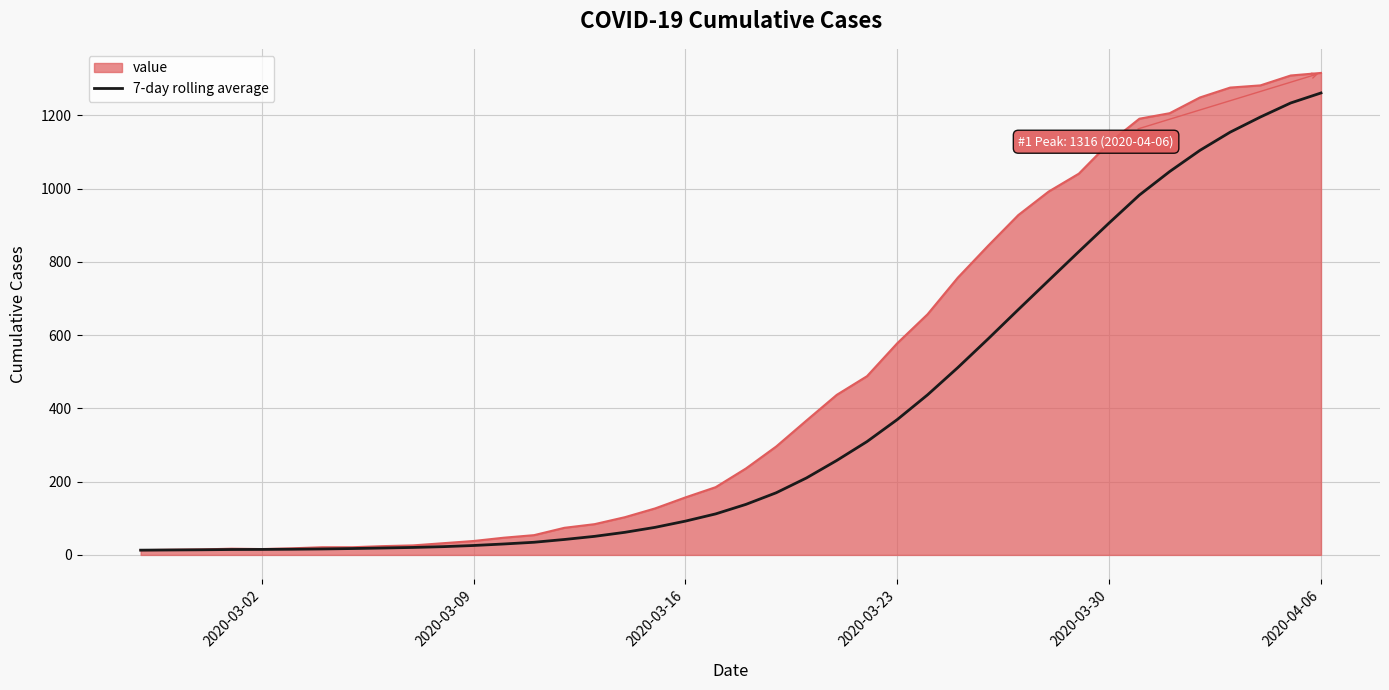

List the series in order of their overall mean, highest first.

value, 7-day rolling average